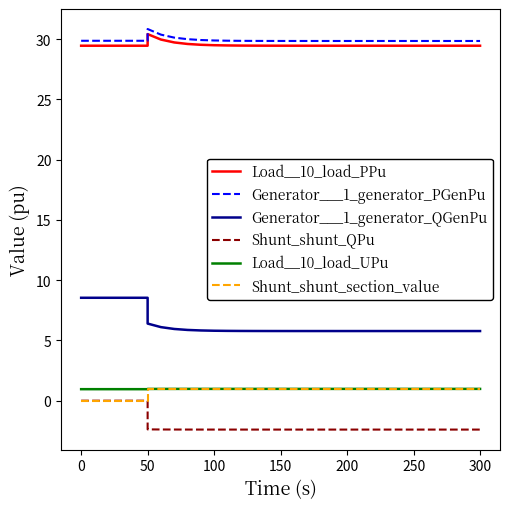

The value of Generator___1_generator_PGenPu at 0 is 29.9. True or false?

True